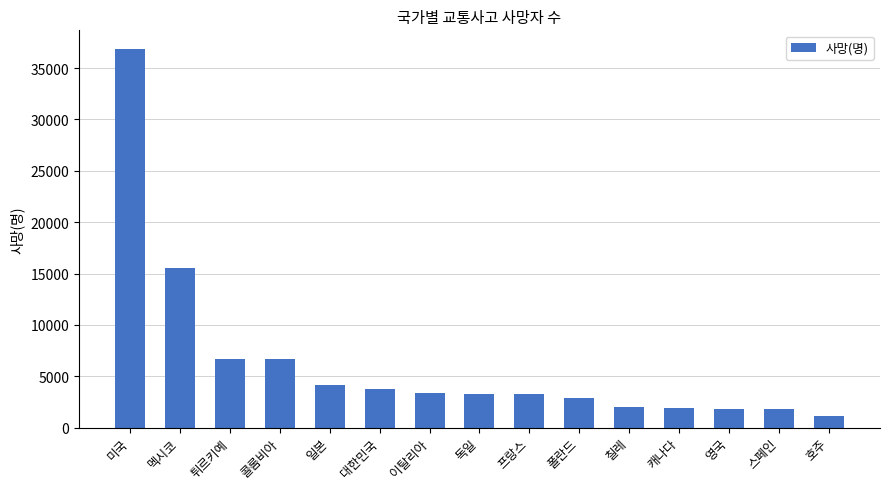

What is the label of the 6th bar from the right?

폴란드